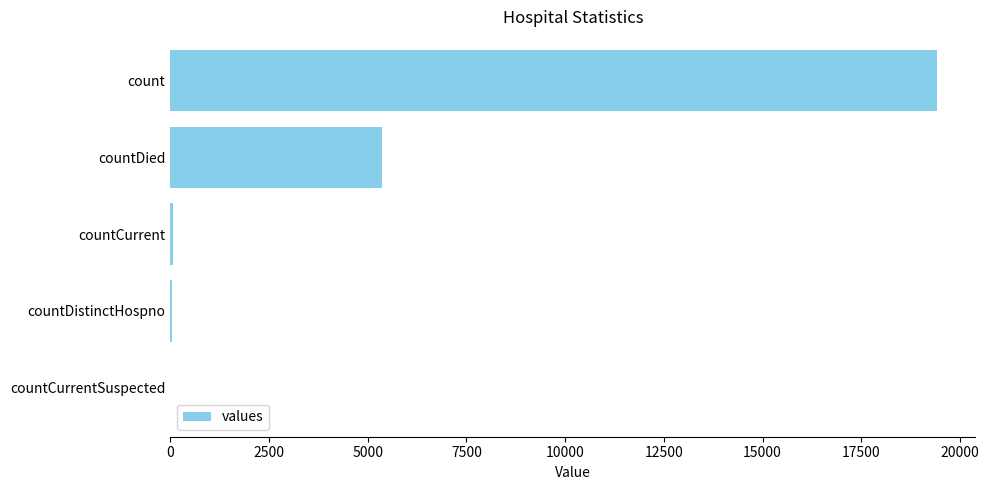

Count the number of categories in the chart.

5